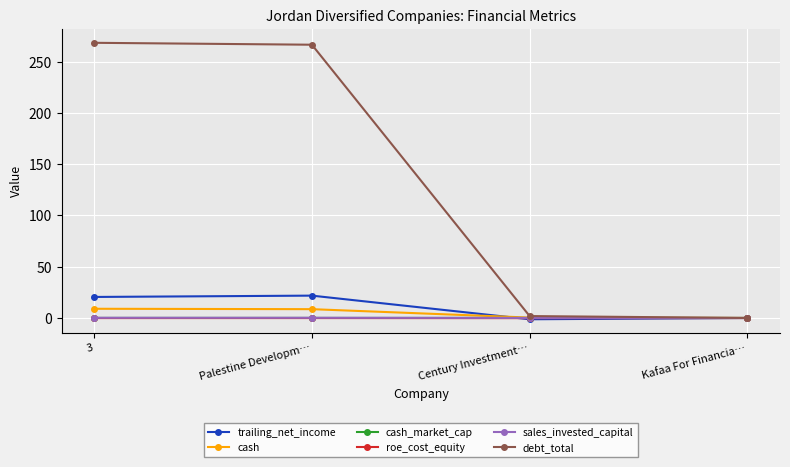

What is the sum of all roe_cost_equity values?

-0.4